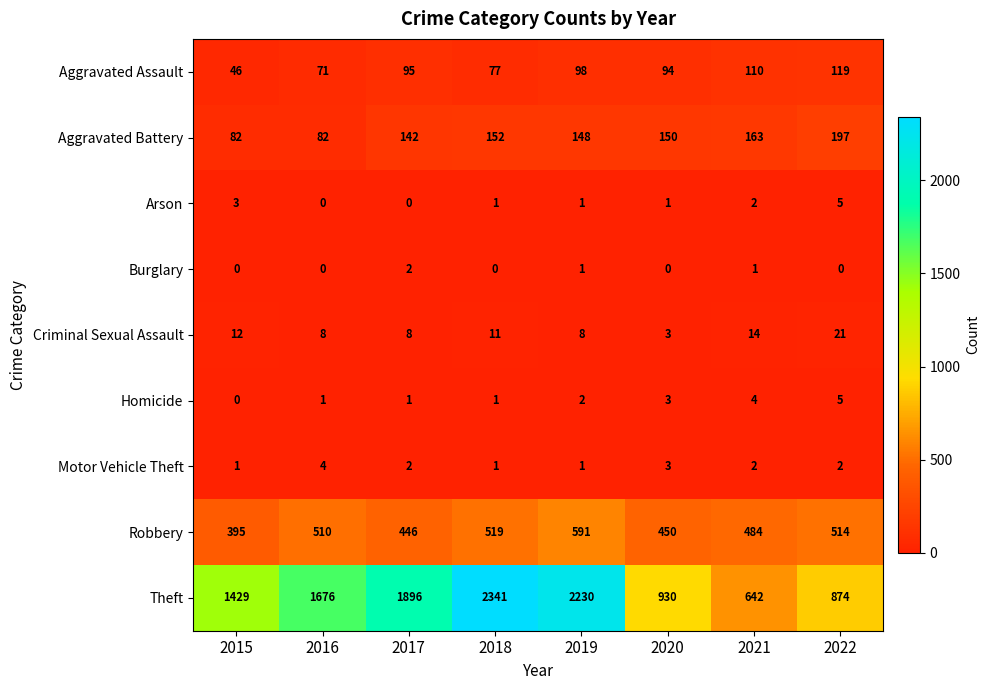

Which series has the widest spread of values?

Theft